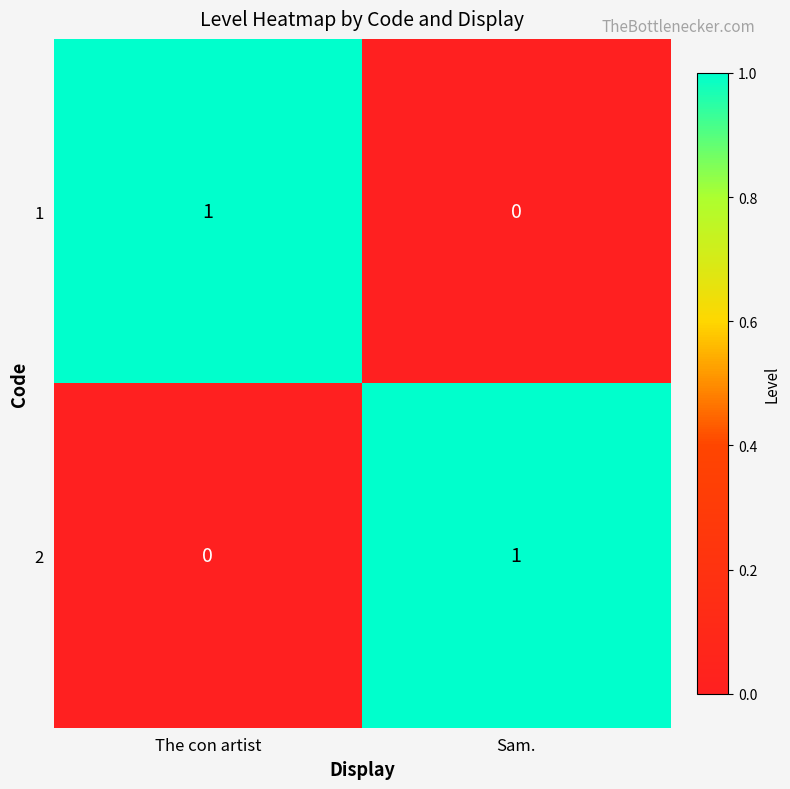

Is it true that 1 equals 1 at The con artist?

True